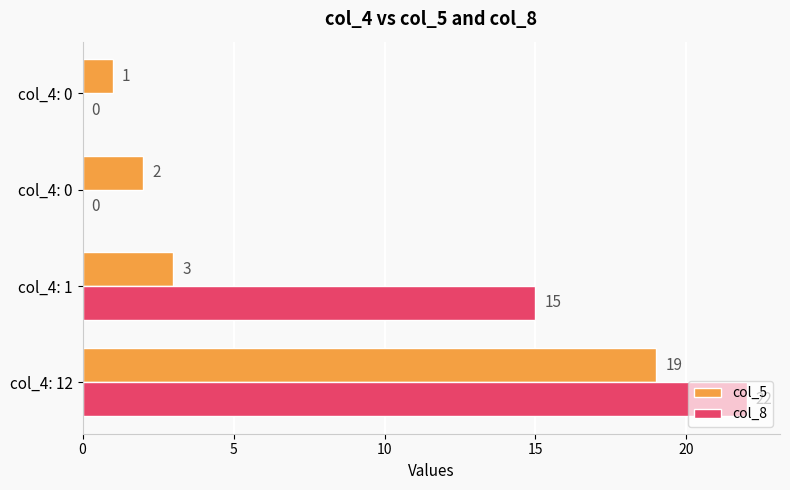

What is the maximum value for col_8?

22